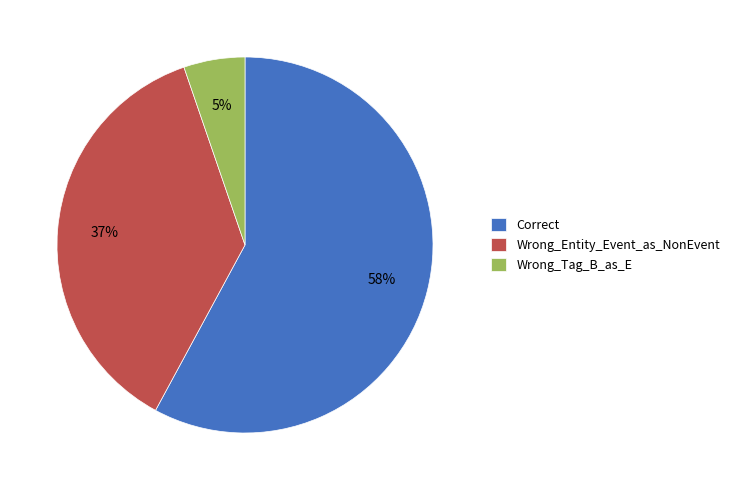

Does any single category account for the majority?

Yes